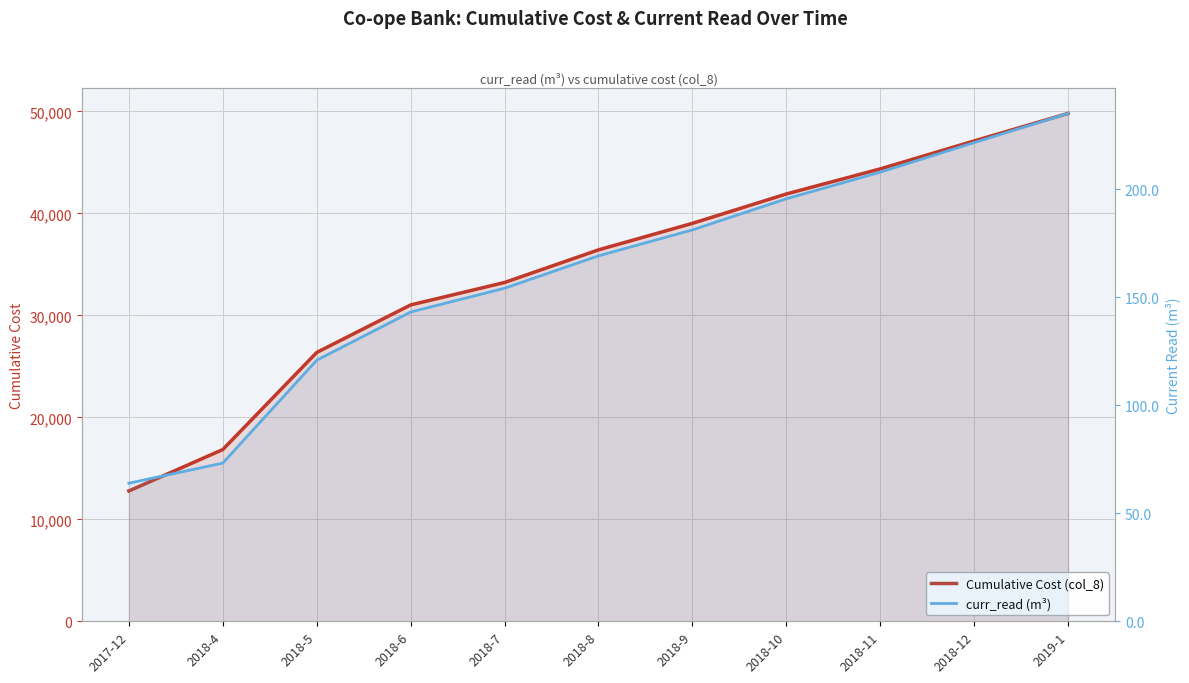

Is it true that Cumulative Cost (col_8) equals 41900.0 at 2018-10?

True